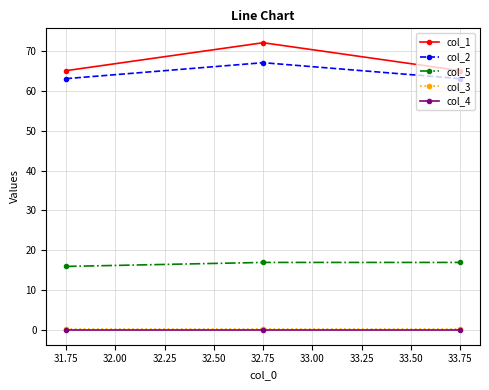

True or false: col_5 has a value of 17.0 at 33.75.

True